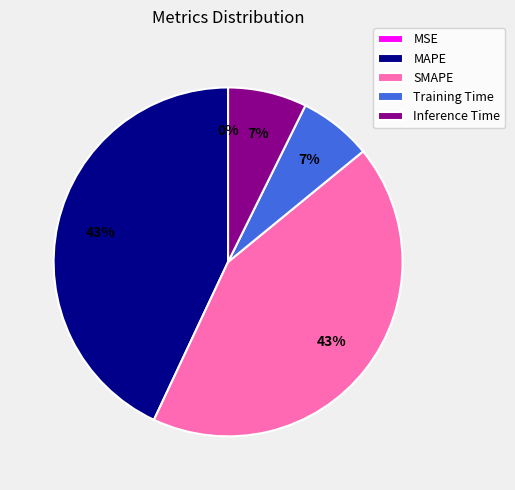

To the nearest percent, what percentage of the pie is SMAPE?

43%